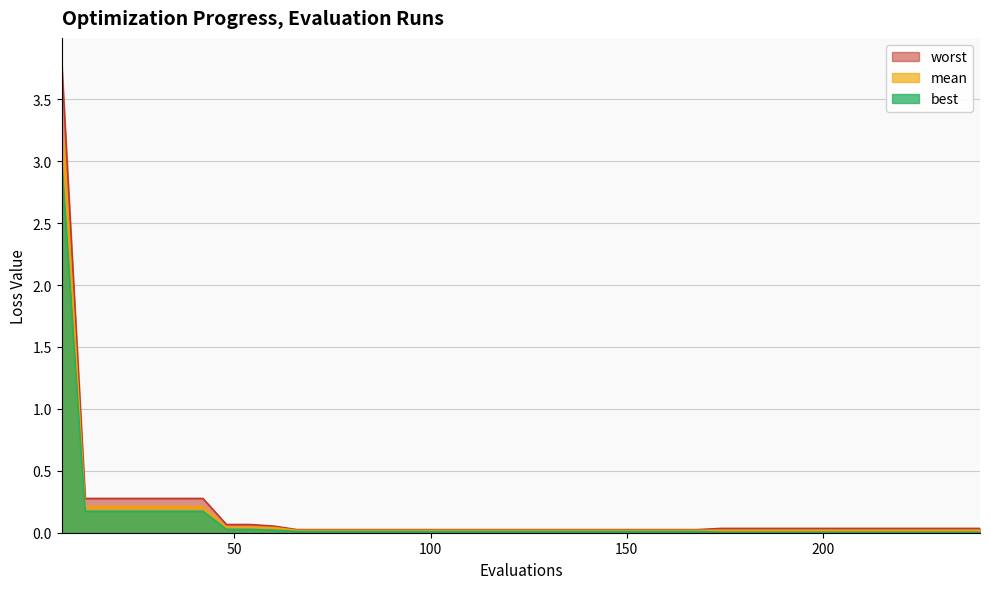

Between 18 and 186, which series saw the biggest shift?

worst